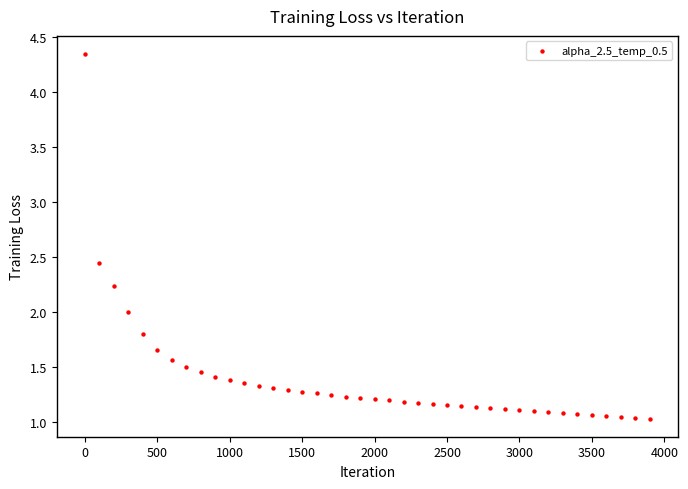

What is the range of Y values (max minus min)?

3.3